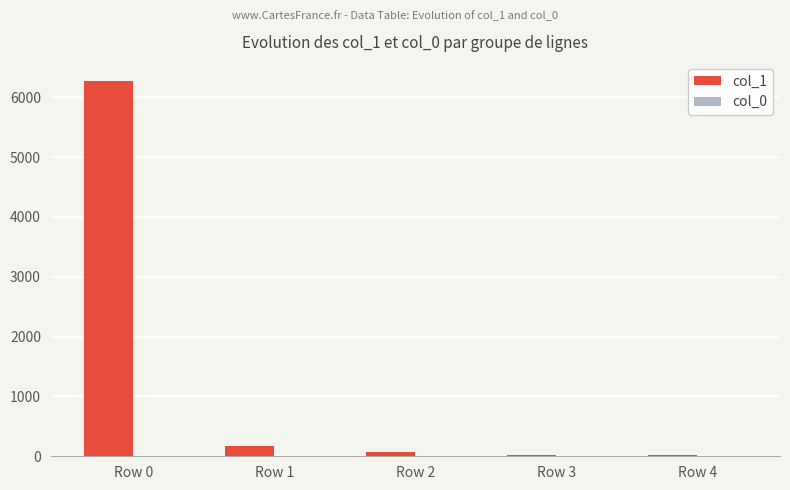

What is the maximum value shown in the chart?

6278